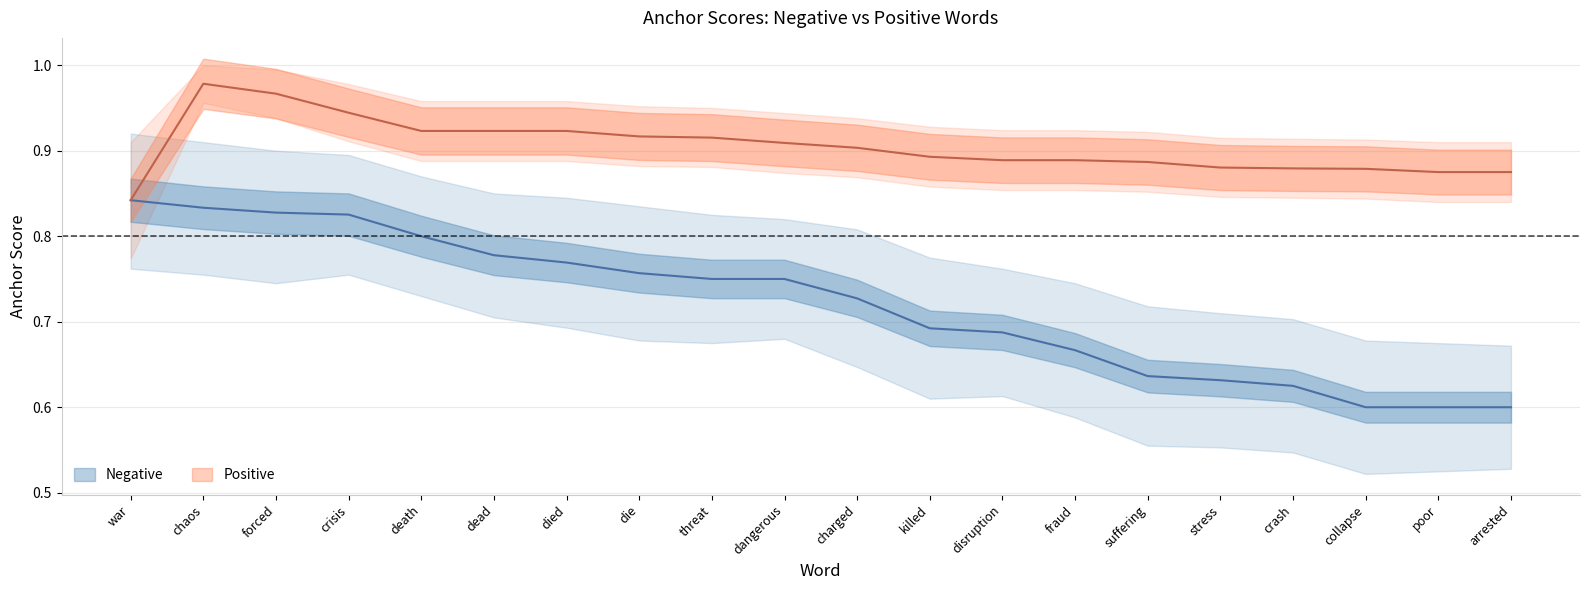

Which category has the highest value in the Positive upper series?

chaos